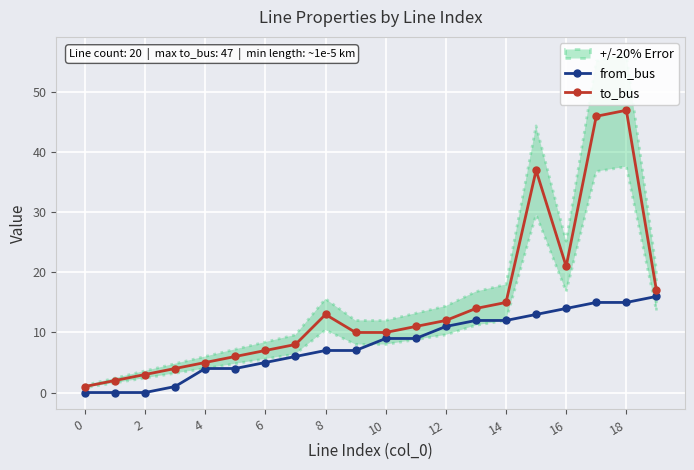

True or false: from_bus and to_bus intersect in this chart.

False